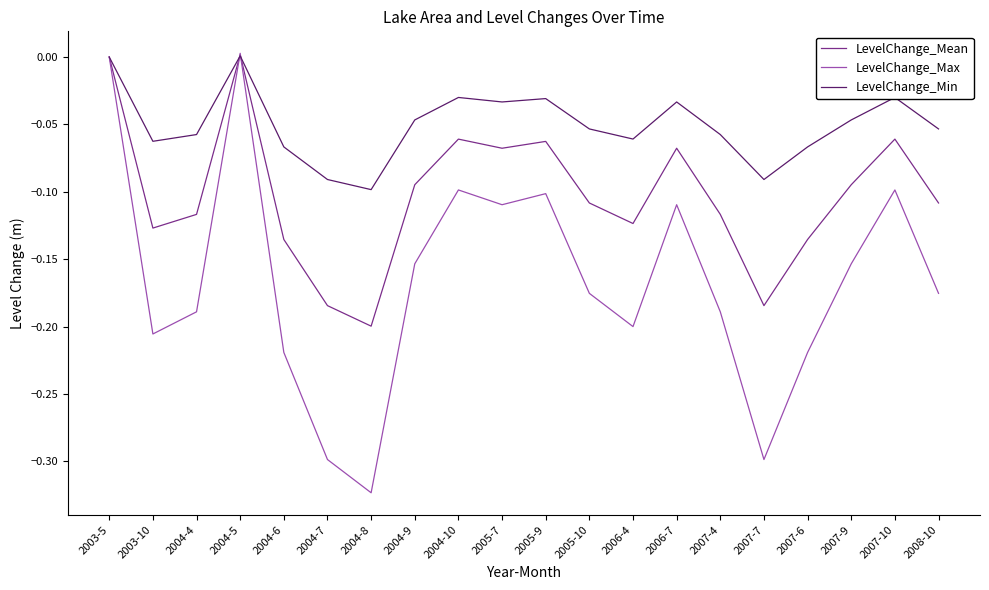

What is the total value across all series at 2004-8?

-0.6